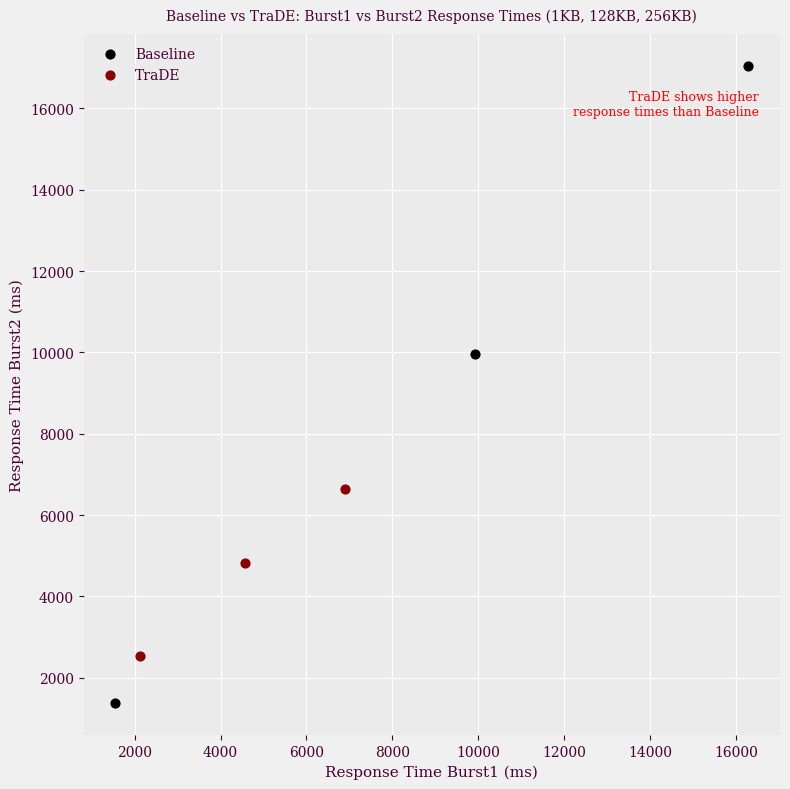

Which series contains the lowest Y value?

Baseline